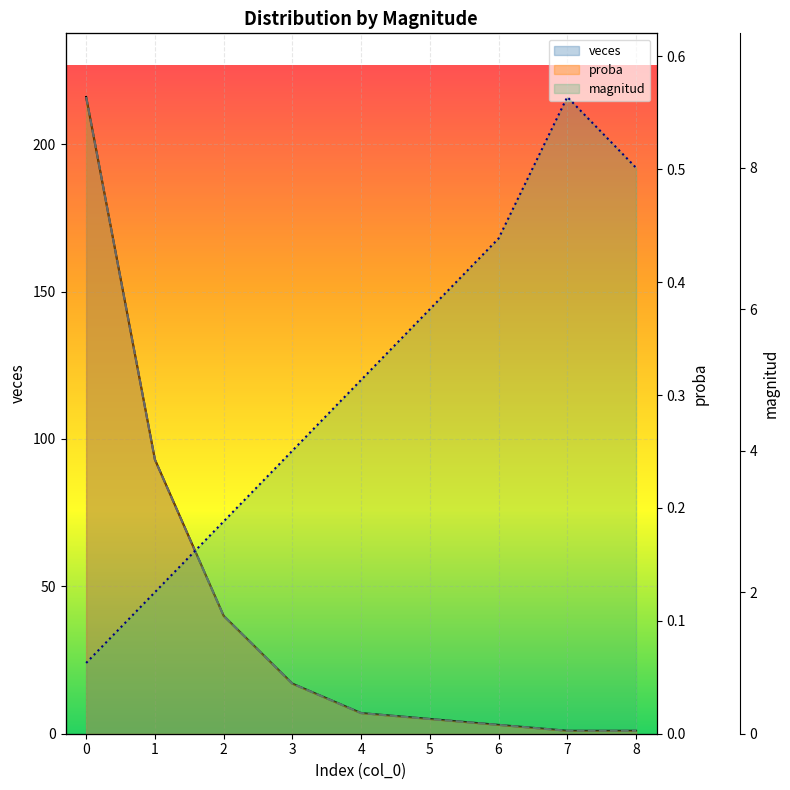

At how many categories does at least one series exceed 163?

1